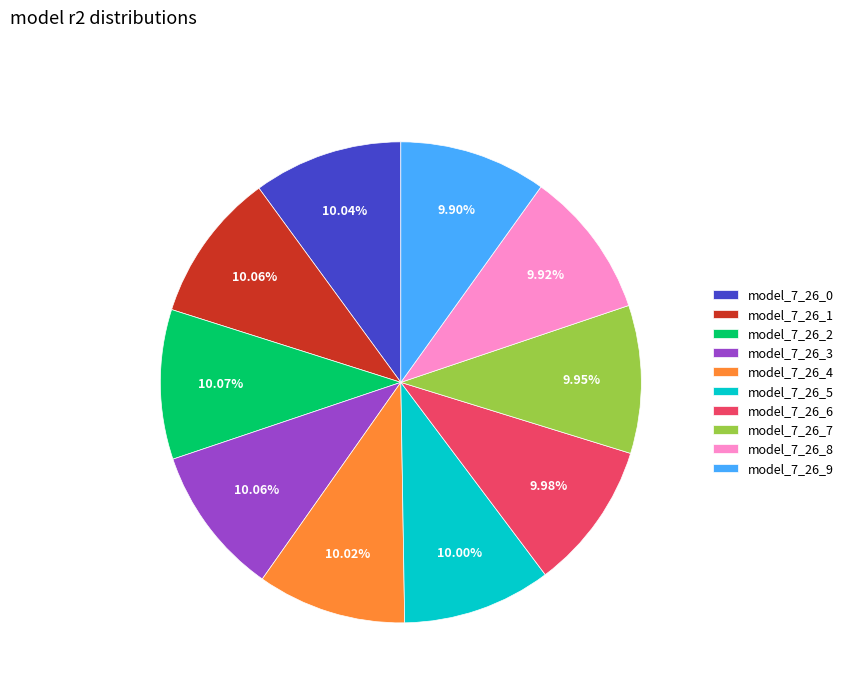

Is there any slice that represents more than half of the pie?

No